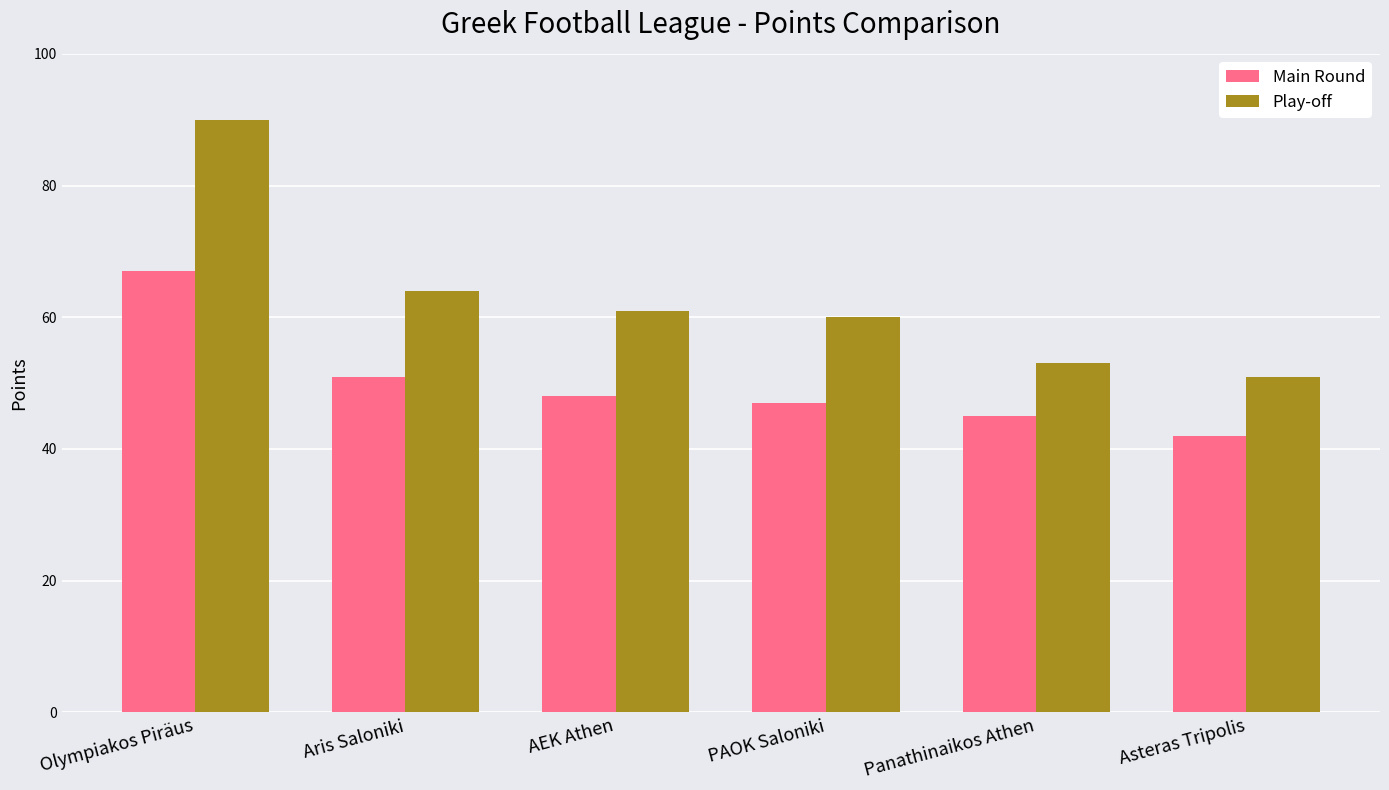

At which category does the chart reach its minimum across all series?

Asteras Tripolis